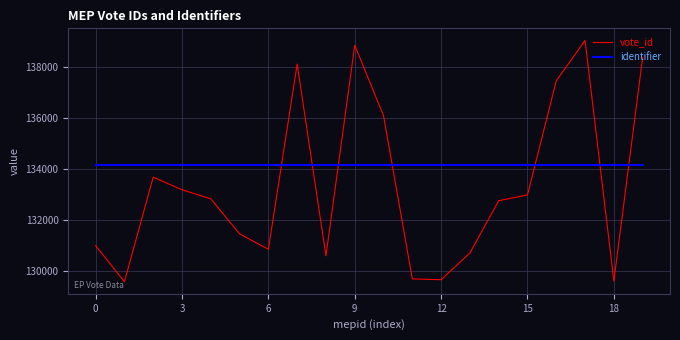

Rank the series by their average value, from highest to lowest.

identifier, vote_id